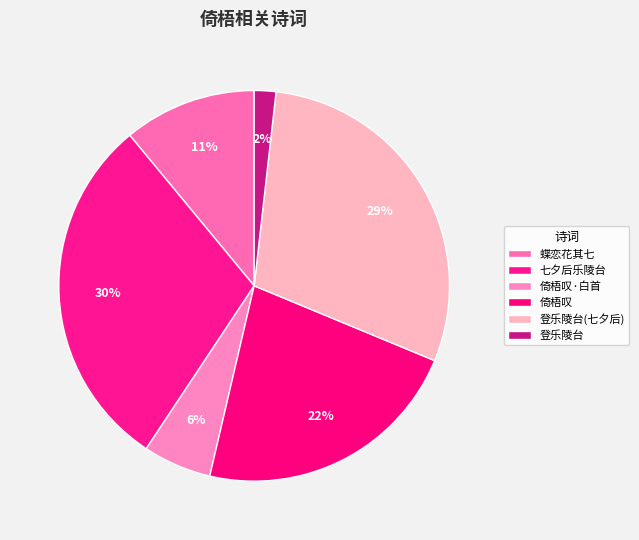

What percentage is the 倚梧叹 slice, to the nearest percent?

22%